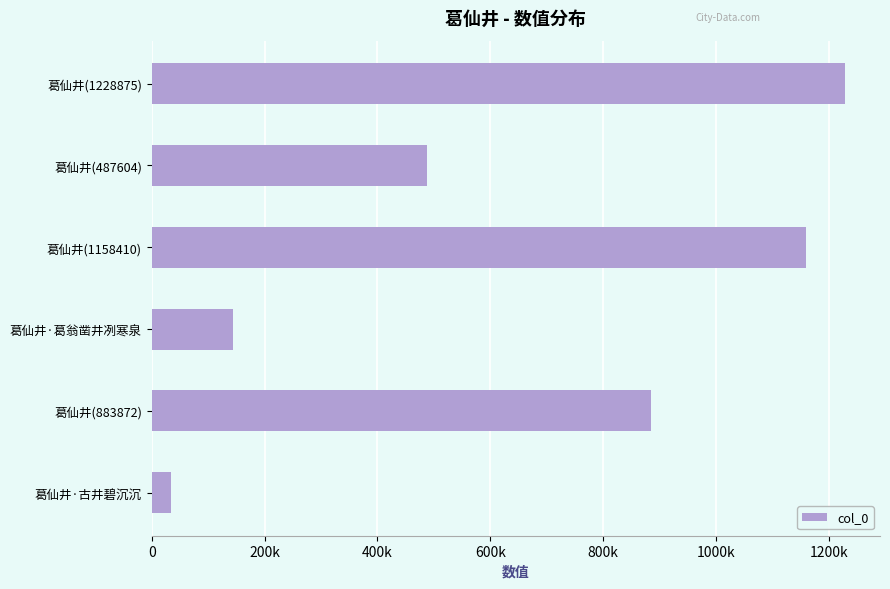

Are the bars horizontal?

Yes